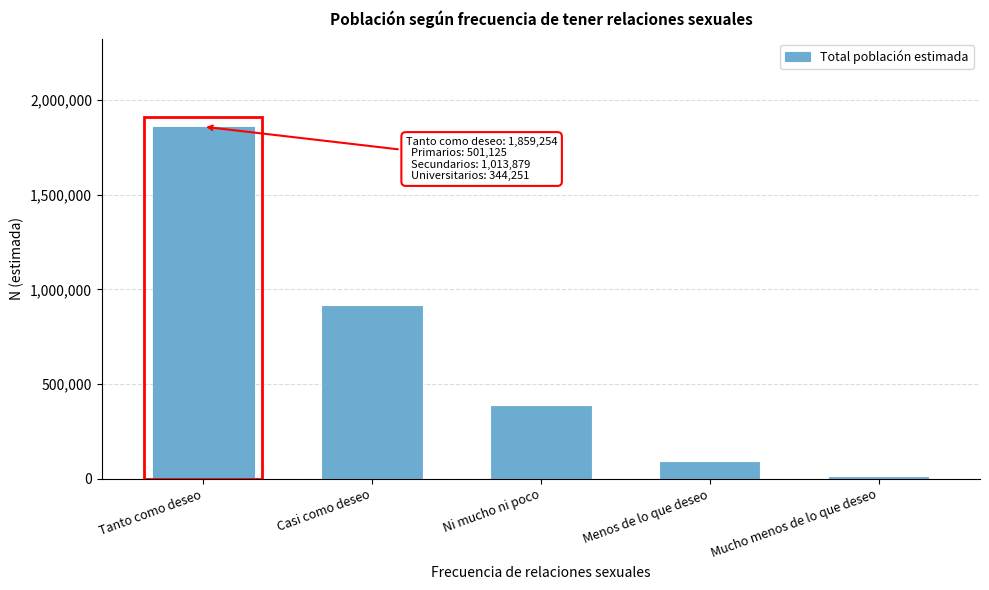

Reading left to right, transcribe all the data shown in this chart.

Tanto como deseo=1859254	Casi como deseo=919138	Ni mucho ni poco=391491	Menos de lo que deseo=91066	Mucho menos de lo que deseo=15594